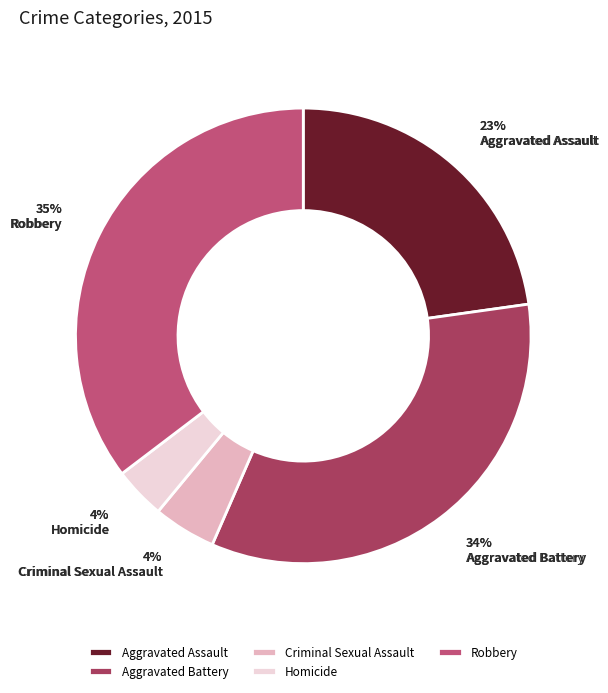

To the nearest percent, what portion does Aggravated Assault represent?

23%